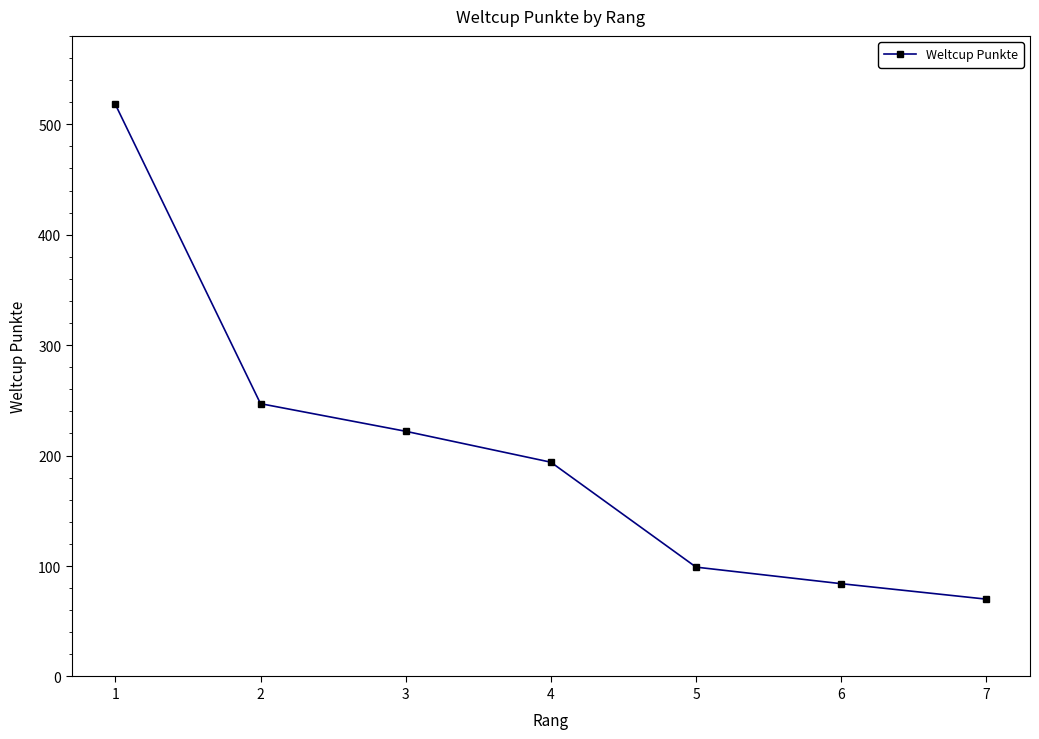

What is the greatest value displayed?

518